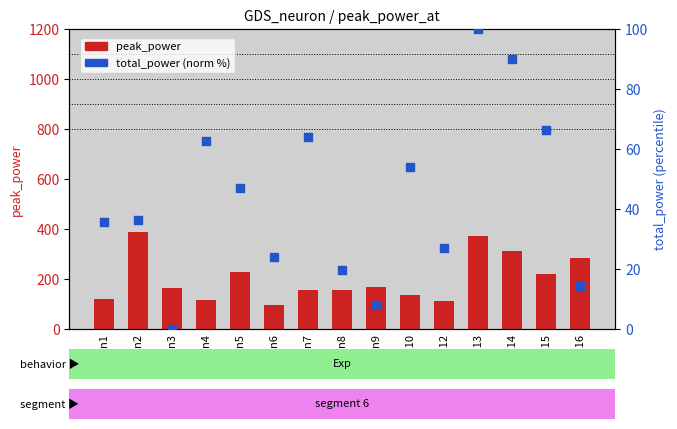

What are all the series names shown in the legend?

peak_power, total_power (norm%)